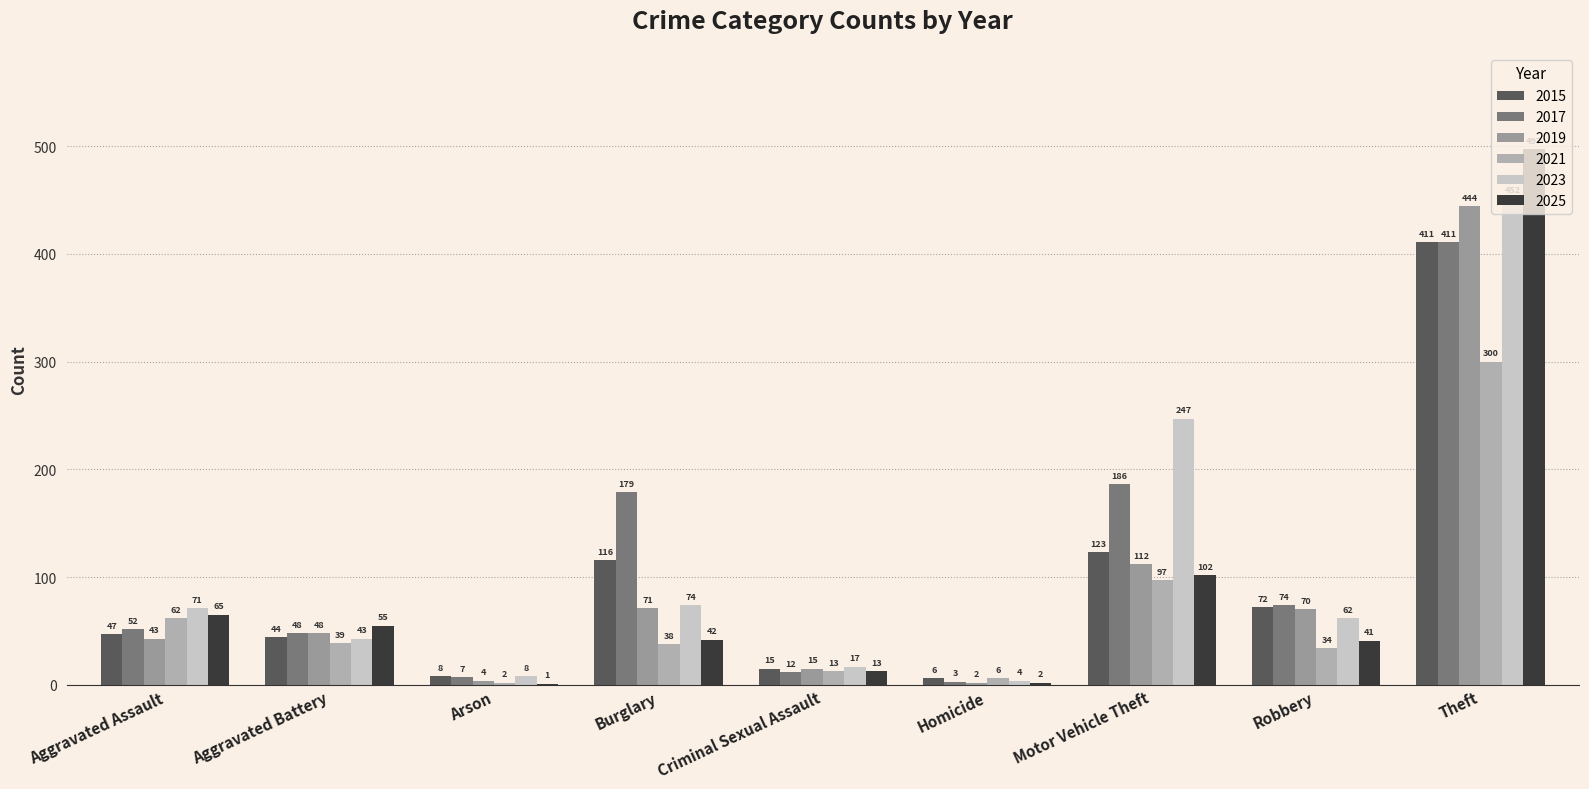

The value of 2015 at Arson is 8. True or false?

True